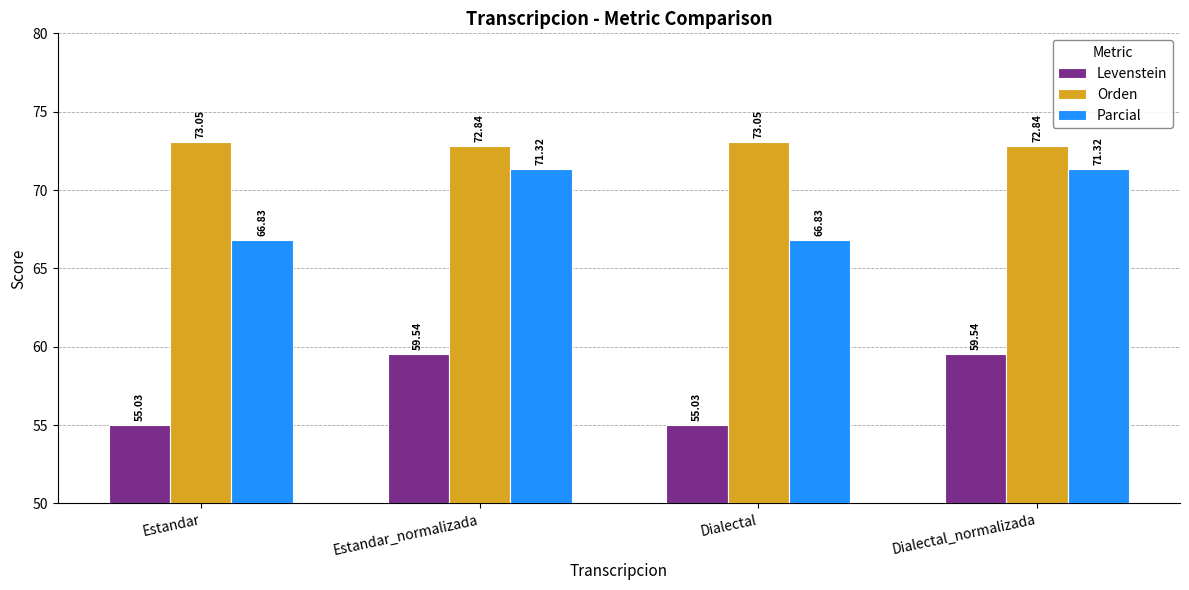

What are all the series names shown in the legend?

Levenstein, Orden, Parcial